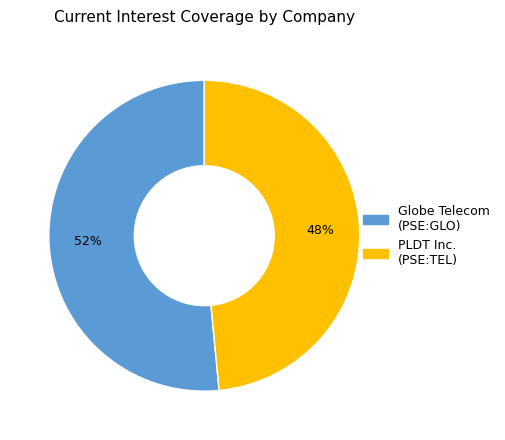

Does any single category account for the majority?

Yes